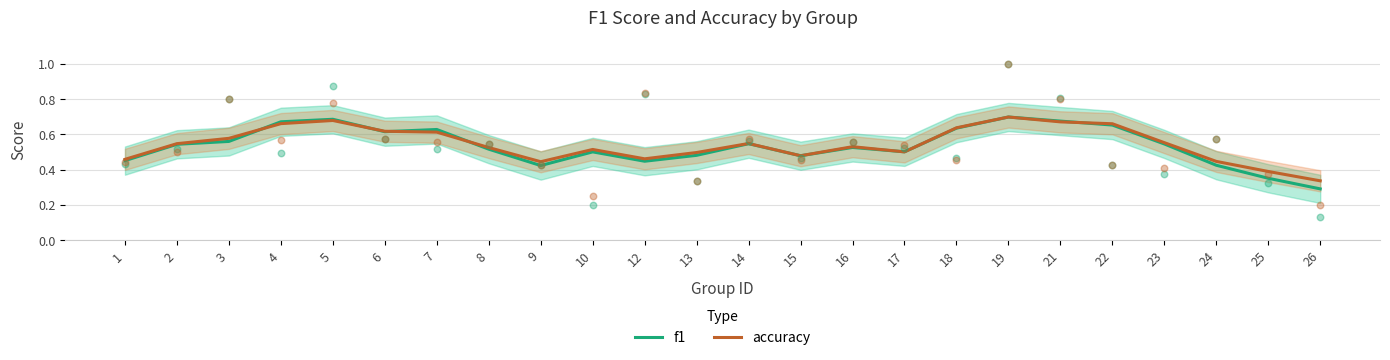

What are all the series names shown in the legend?

f1, accuracy